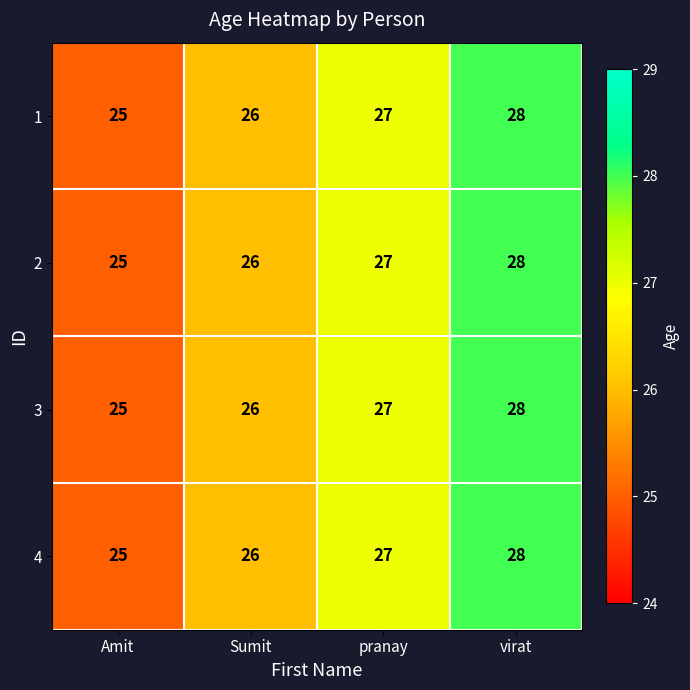

What is the sum of all 4 values?

106